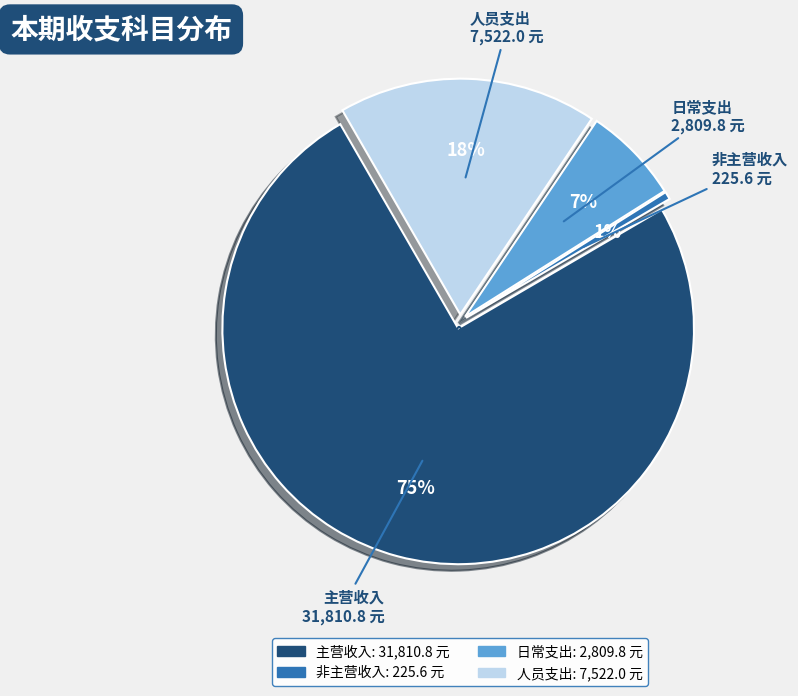

Combined, do 非主营收入 and 主营收入 account for over 50%?

Yes